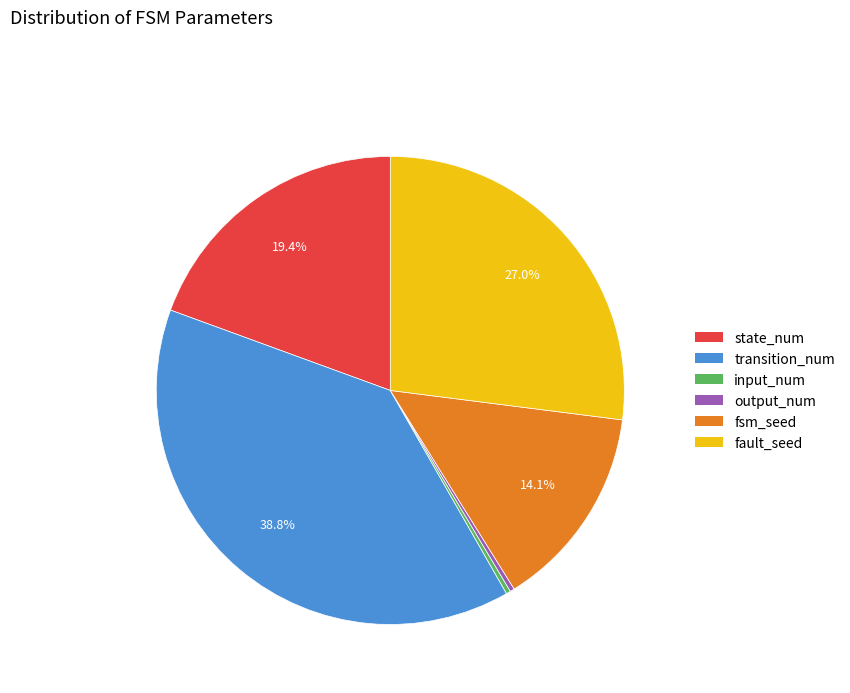

Which slice is the largest?

transition_num